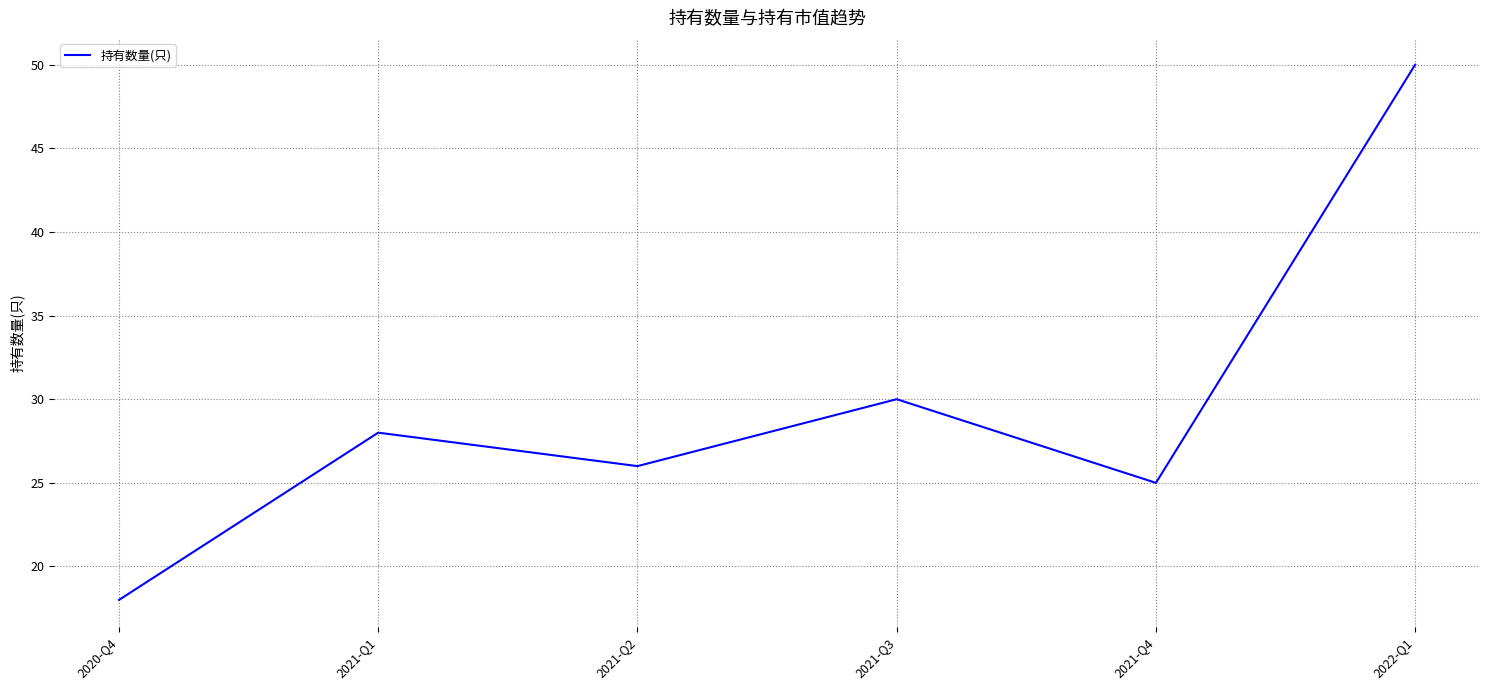

Reading right to left, transcribe all the data shown in this chart.

50	25	30	26	28	18